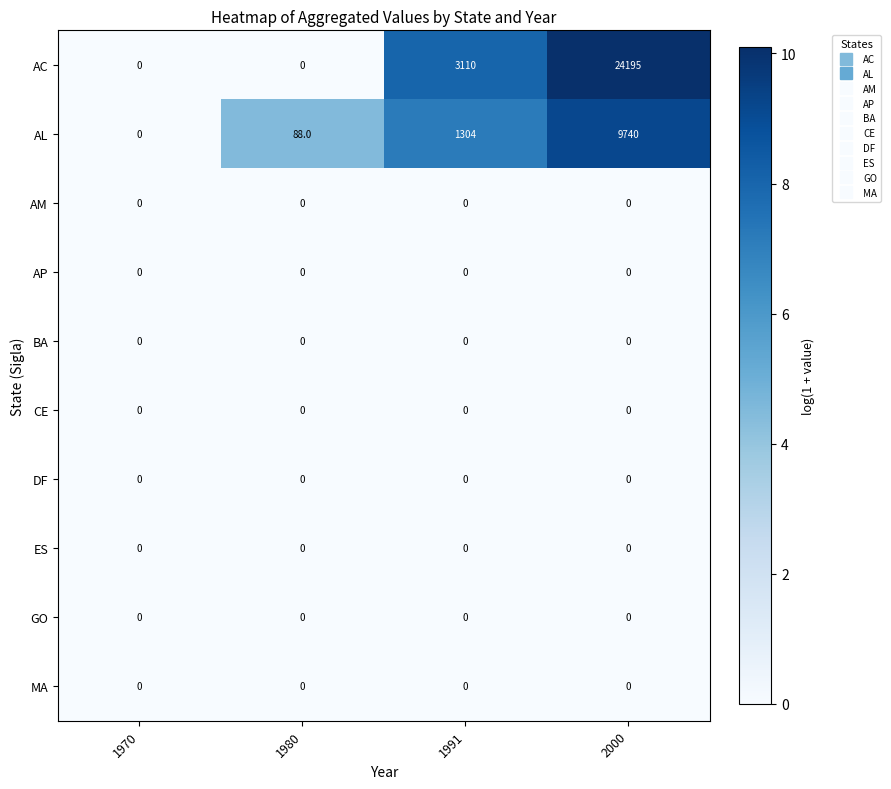

What is the difference between the maximum and minimum values in the AC series?

24195